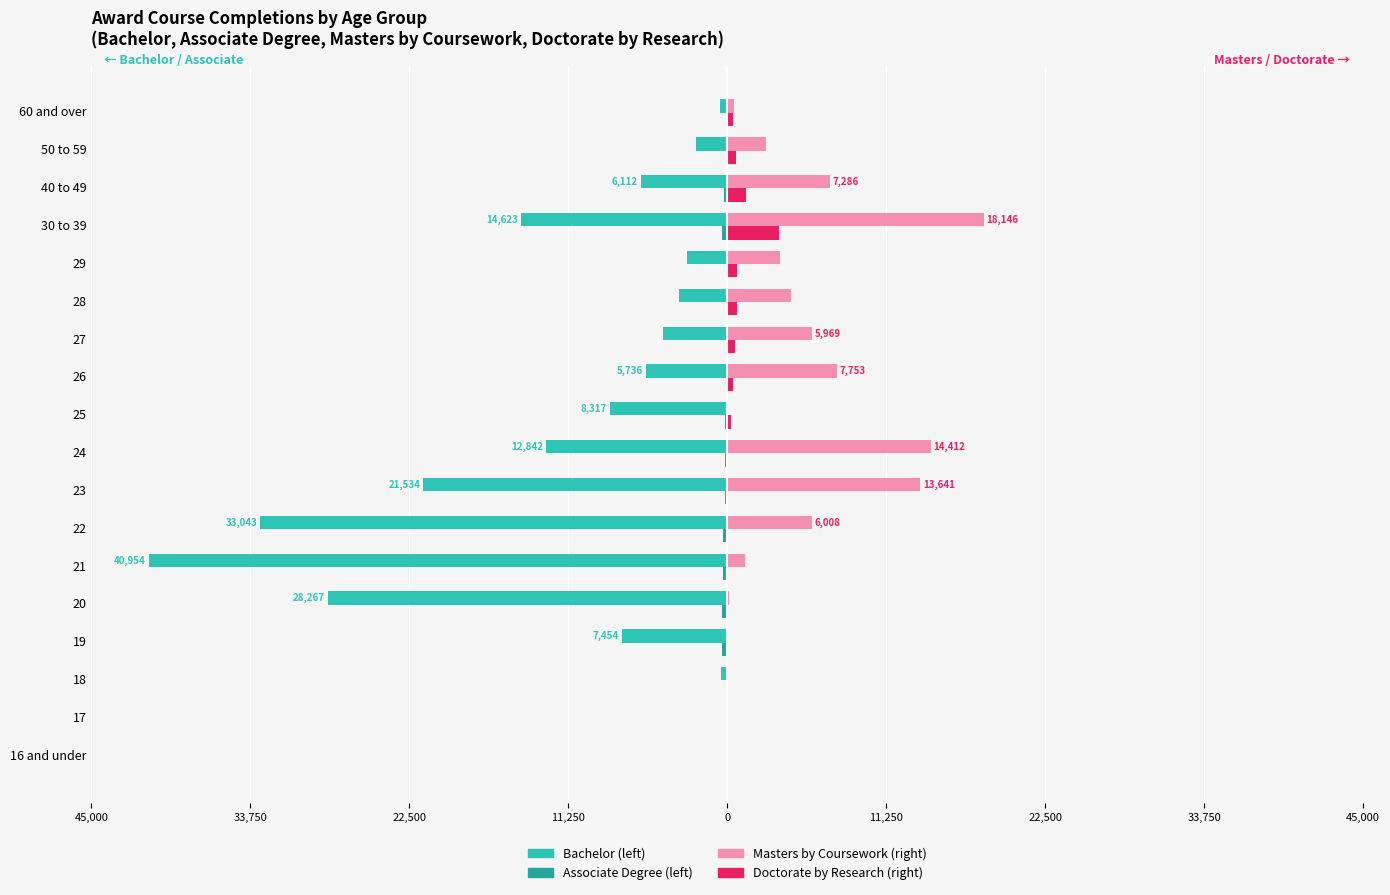

What is the value of the Associate Degree bar at the 10th from the left?

-127